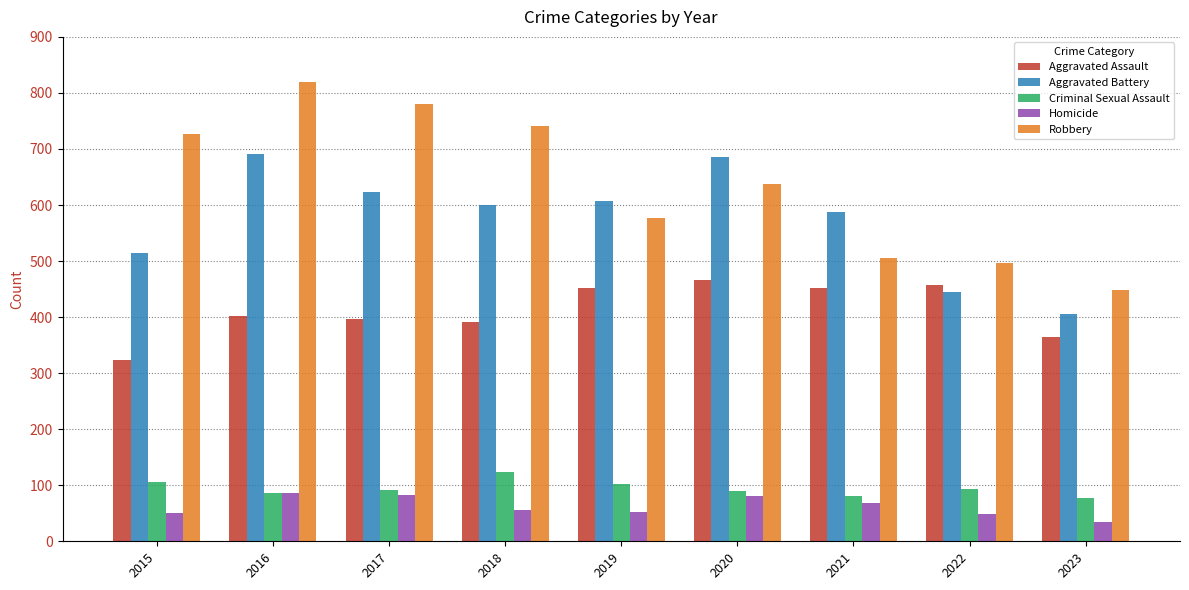

Is the value of Aggravated Battery at 2023 greater than the value of Aggravated Assault at 2020?

No